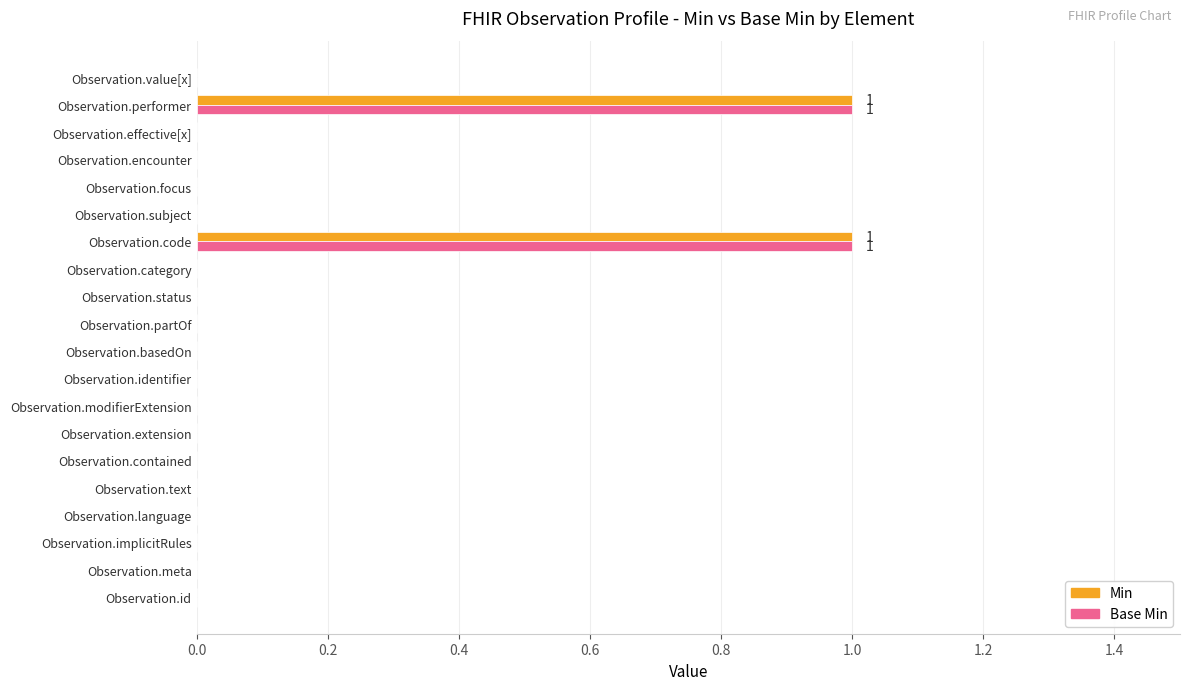

What is the greatest value displayed?

1